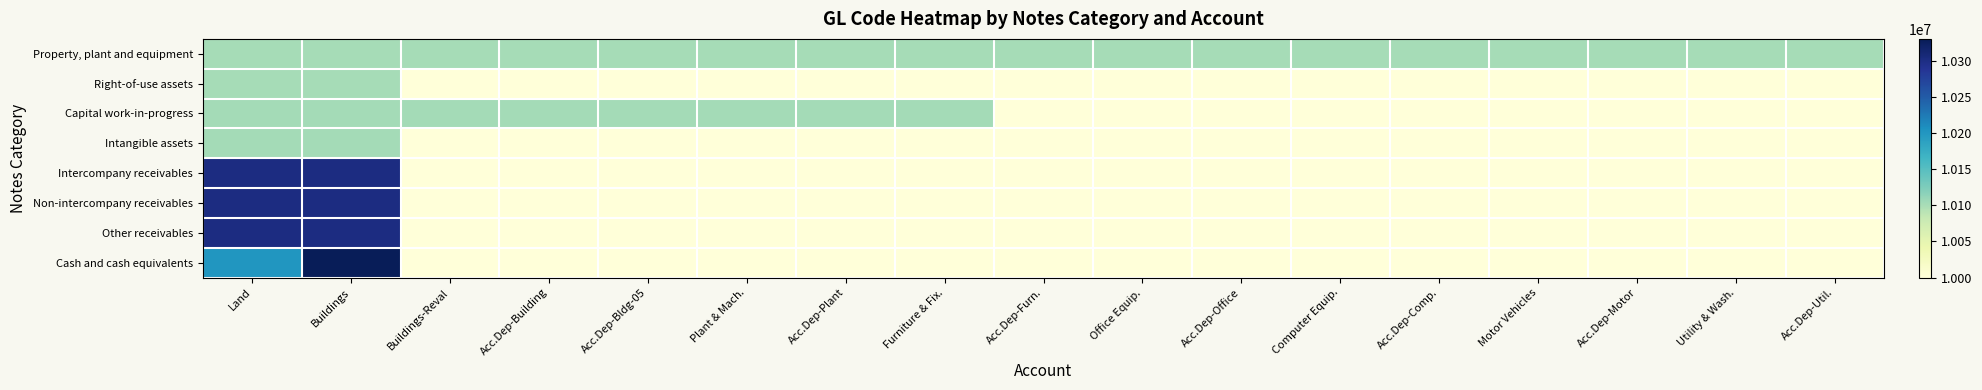

Reading left to right, extract all data points from this chart.

Property, plant and equipment: Land=10101010	Buildings=10101020	Buildings-Reval=10101021	Acc.Dep-Building=10101025	Acc.Dep-Bldg-05=10101026	Plant & Mach.=10101040	Acc.Dep-Plant=10101045	Furniture & Fix.=10101050	Acc.Dep-Furn.=10101055	Office Equip.=10101060	Acc.Dep-Office=10101065	Computer Equip.=10101070	Acc.Dep-Comp.=10101075	Motor Vehicles=10101080	Acc.Dep-Motor=10101085	Utility & Wash.=10101130	Acc.Dep-Util.=10101135
Right-of-use assets: Land=10101200	Buildings=10101201	Buildings-Reval=10000000	Acc.Dep-Building=10000000	Acc.Dep-Bldg-05=10000000	Plant & Mach.=10000000	Acc.Dep-Plant=10000000	Furniture & Fix.=10000000	Acc.Dep-Furn.=10000000	Office Equip.=10000000	Acc.Dep-Office=10000000	Computer Equip.=10000000	Acc.Dep-Comp.=10000000	Motor Vehicles=10000000	Acc.Dep-Motor=10000000	Utility & Wash.=10000000	Acc.Dep-Util.=10000000
Capital work-in-progress: Land=10103001	Buildings=10103003	Buildings-Reval=10103004	Acc.Dep-Building=10103005	Acc.Dep-Bldg-05=10103006	Plant & Mach.=10103007	Acc.Dep-Plant=10103009	Furniture & Fix.=10103013	Acc.Dep-Furn.=10000000	Office Equip.=10000000	Acc.Dep-Office=10000000	Computer Equip.=10000000	Acc.Dep-Comp.=10000000	Motor Vehicles=10000000	Acc.Dep-Motor=10000000	Utility & Wash.=10000000	Acc.Dep-Util.=10000000
Intangible assets: Land=10102010	Buildings=10102015	Buildings-Reval=10000000	Acc.Dep-Building=10000000	Acc.Dep-Bldg-05=10000000	Plant & Mach.=10000000	Acc.Dep-Plant=10000000	Furniture & Fix.=10000000	Acc.Dep-Furn.=10000000	Office Equip.=10000000	Acc.Dep-Office=10000000	Computer Equip.=10000000	Acc.Dep-Comp.=10000000	Motor Vehicles=10000000	Acc.Dep-Motor=10000000	Utility & Wash.=10000000	Acc.Dep-Util.=10000000
Intercompany receivables: Land=10301001	Buildings=10301002	Buildings-Reval=10000000	Acc.Dep-Building=10000000	Acc.Dep-Bldg-05=10000000	Plant & Mach.=10000000	Acc.Dep-Plant=10000000	Furniture & Fix.=10000000	Acc.Dep-Furn.=10000000	Office Equip.=10000000	Acc.Dep-Office=10000000	Computer Equip.=10000000	Acc.Dep-Comp.=10000000	Motor Vehicles=10000000	Acc.Dep-Motor=10000000	Utility & Wash.=10000000	Acc.Dep-Util.=10000000
Non-intercompany receivables: Land=10301003	Buildings=10301004	Buildings-Reval=10000000	Acc.Dep-Building=10000000	Acc.Dep-Bldg-05=10000000	Plant & Mach.=10000000	Acc.Dep-Plant=10000000	Furniture & Fix.=10000000	Acc.Dep-Furn.=10000000	Office Equip.=10000000	Acc.Dep-Office=10000000	Computer Equip.=10000000	Acc.Dep-Comp.=10000000	Motor Vehicles=10000000	Acc.Dep-Motor=10000000	Utility & Wash.=10000000	Acc.Dep-Util.=10000000
Other receivables: Land=10301005	Buildings=10301008	Buildings-Reval=10000000	Acc.Dep-Building=10000000	Acc.Dep-Bldg-05=10000000	Plant & Mach.=10000000	Acc.Dep-Plant=10000000	Furniture & Fix.=10000000	Acc.Dep-Furn.=10000000	Office Equip.=10000000	Acc.Dep-Office=10000000	Computer Equip.=10000000	Acc.Dep-Comp.=10000000	Motor Vehicles=10000000	Acc.Dep-Motor=10000000	Utility & Wash.=10000000	Acc.Dep-Util.=10000000
Cash and cash equivalents: Land=10201004	Buildings=10330001	Buildings-Reval=10000000	Acc.Dep-Building=10000000	Acc.Dep-Bldg-05=10000000	Plant & Mach.=10000000	Acc.Dep-Plant=10000000	Furniture & Fix.=10000000	Acc.Dep-Furn.=10000000	Office Equip.=10000000	Acc.Dep-Office=10000000	Computer Equip.=10000000	Acc.Dep-Comp.=10000000	Motor Vehicles=10000000	Acc.Dep-Motor=10000000	Utility & Wash.=10000000	Acc.Dep-Util.=10000000